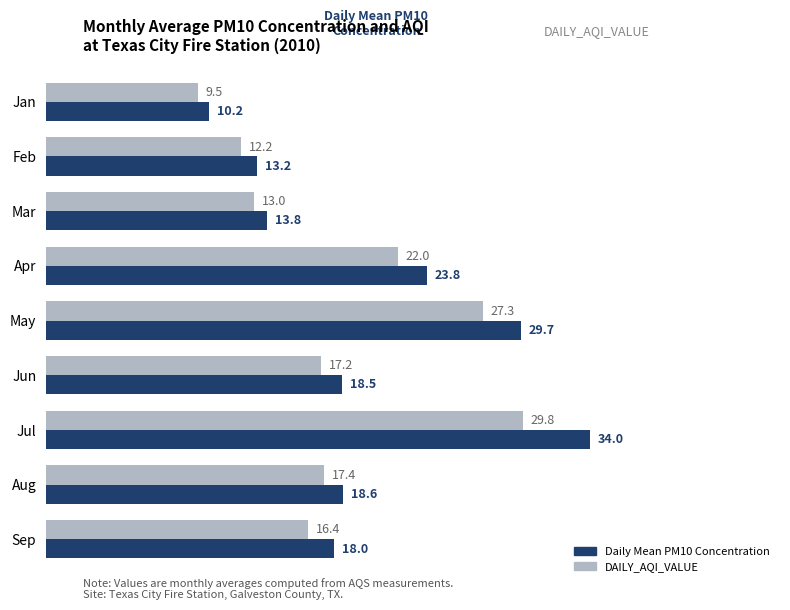

How many series are shown in this chart?

2